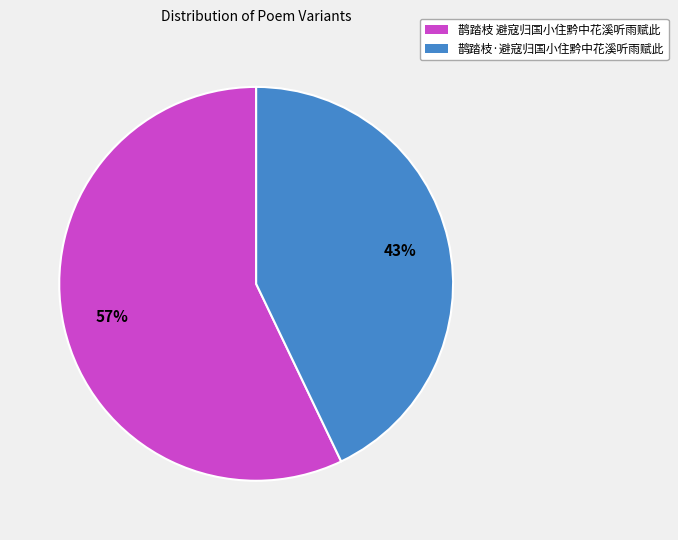

Which slice is the smallest?

鹊踏枝·避寇归国小住黔中花溪听雨赋此